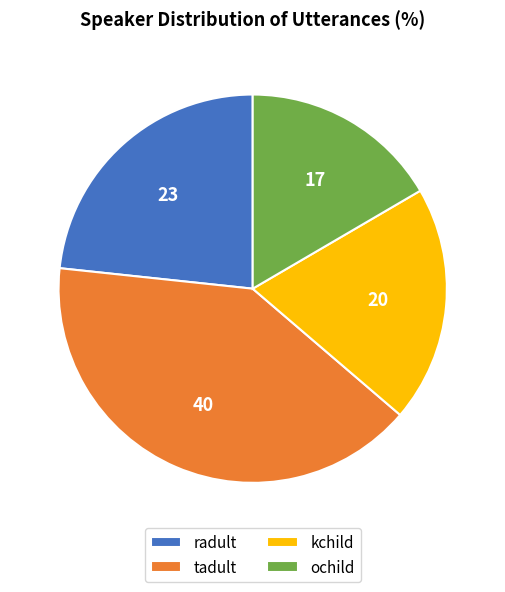

Count the number of slices in the pie.

4